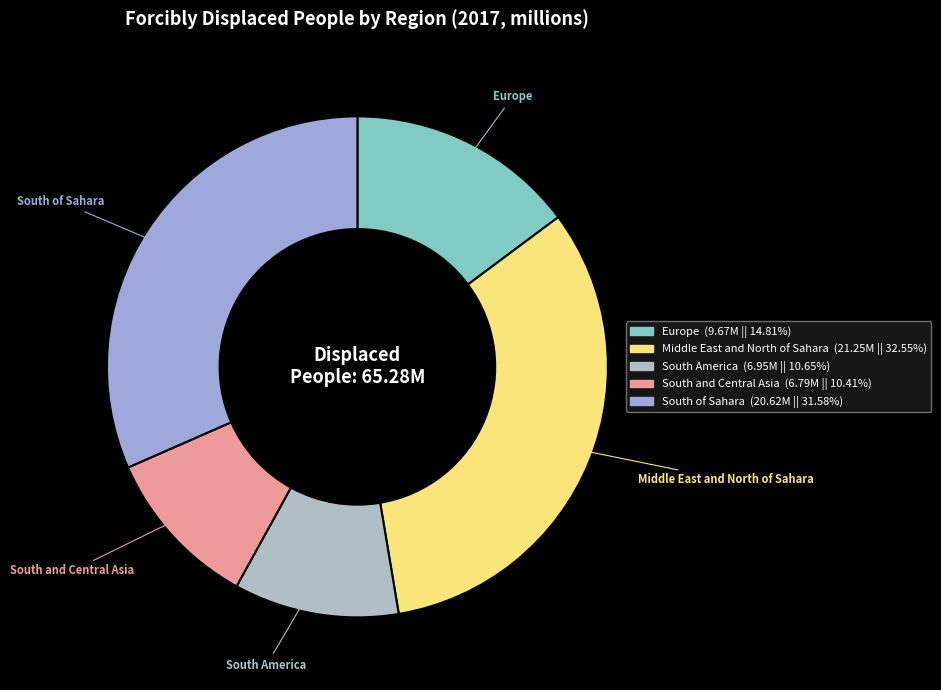

Count the number of slices in the pie.

5